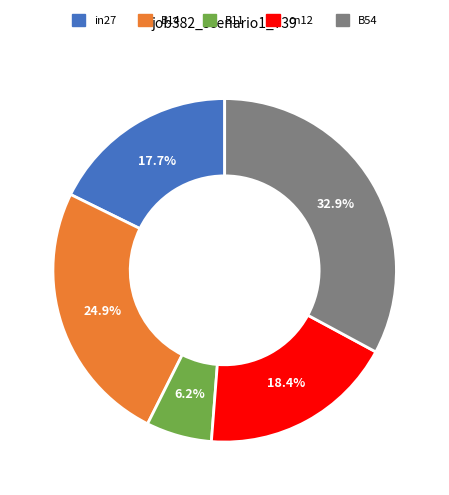

Which category has the biggest portion of the pie?

B54